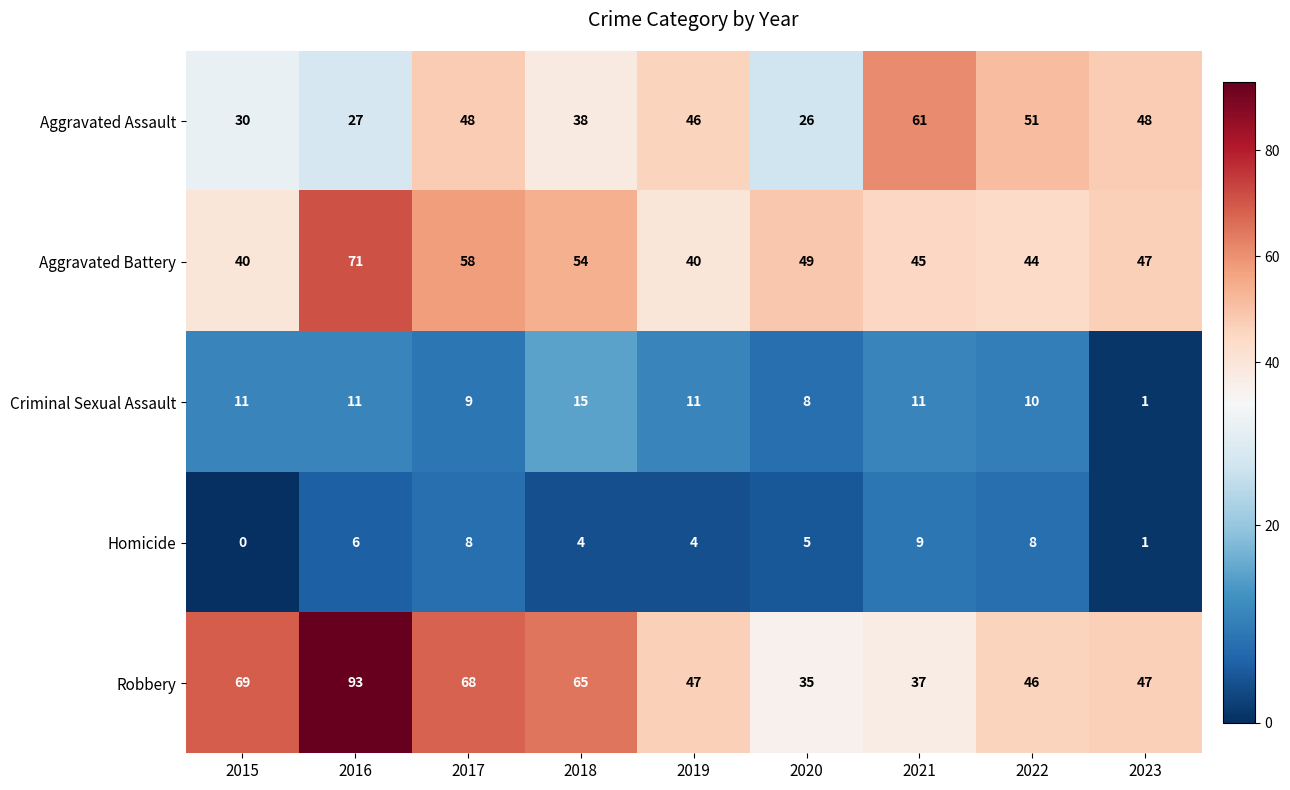

What is the difference between the Robbery values at 2020 and 2016?

58